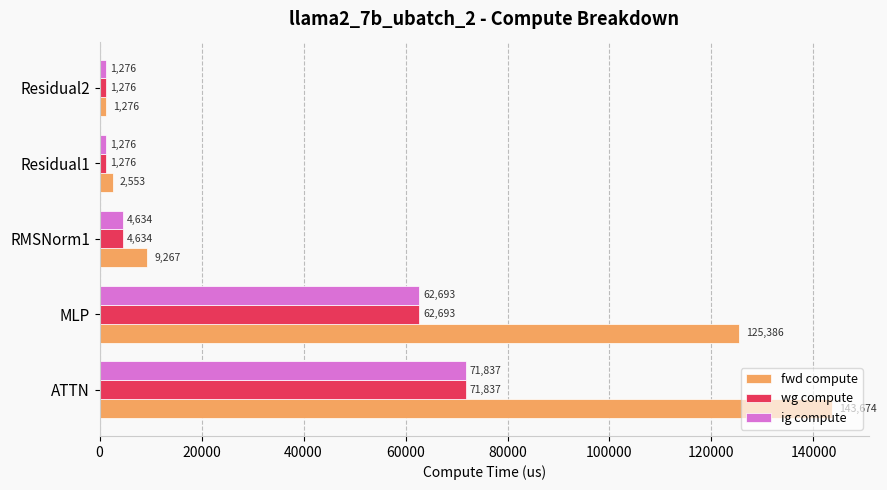

Which series has the largest range (max minus min)?

fwd compute